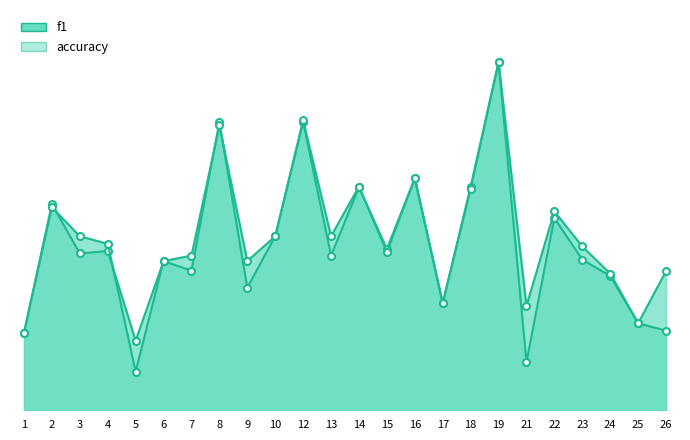

List the series in order of their peak value, lowest first.

f1, accuracy